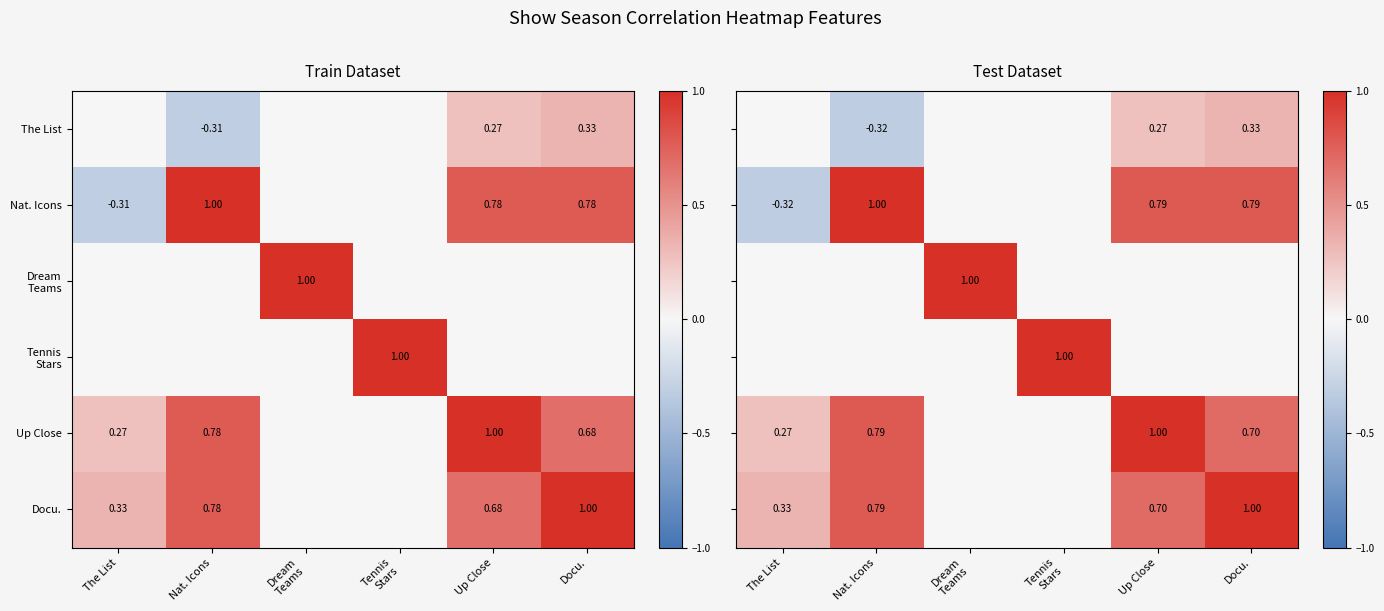

Between Dream
Teams and Docu., which is larger?

Docu.